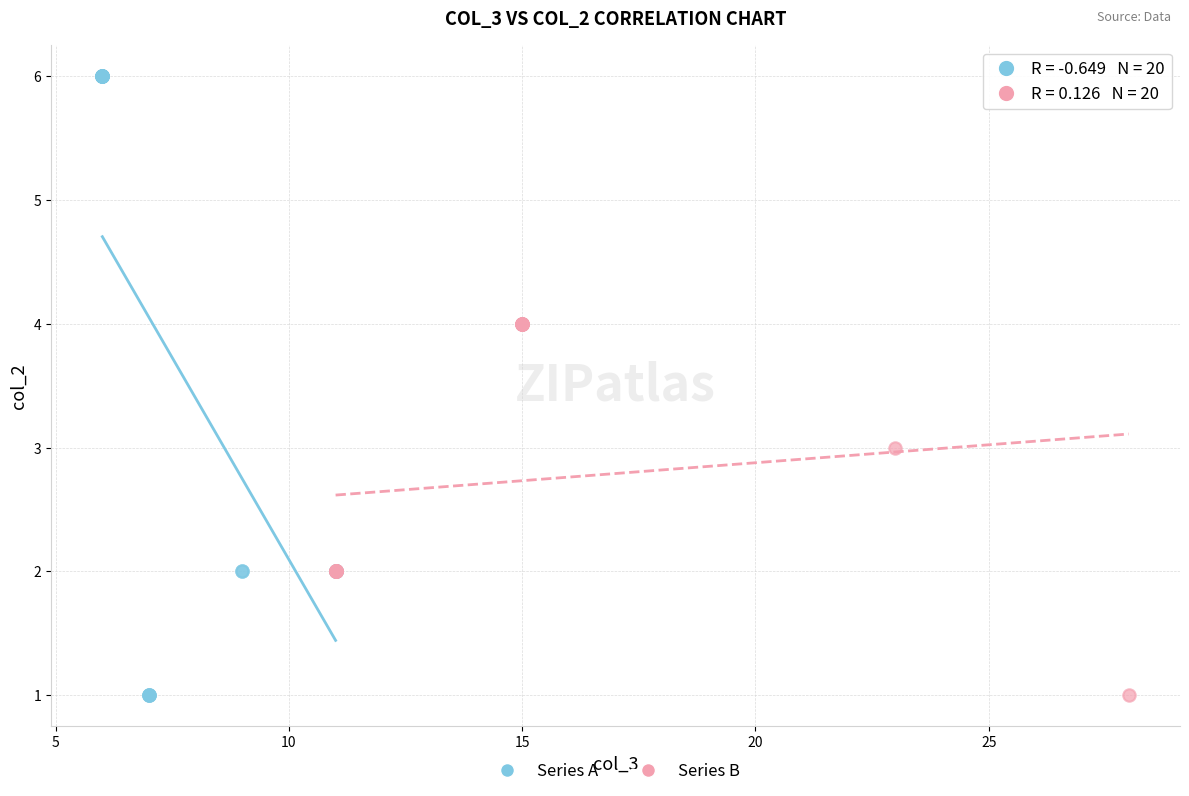

Which series contains the highest Y value?

Series A